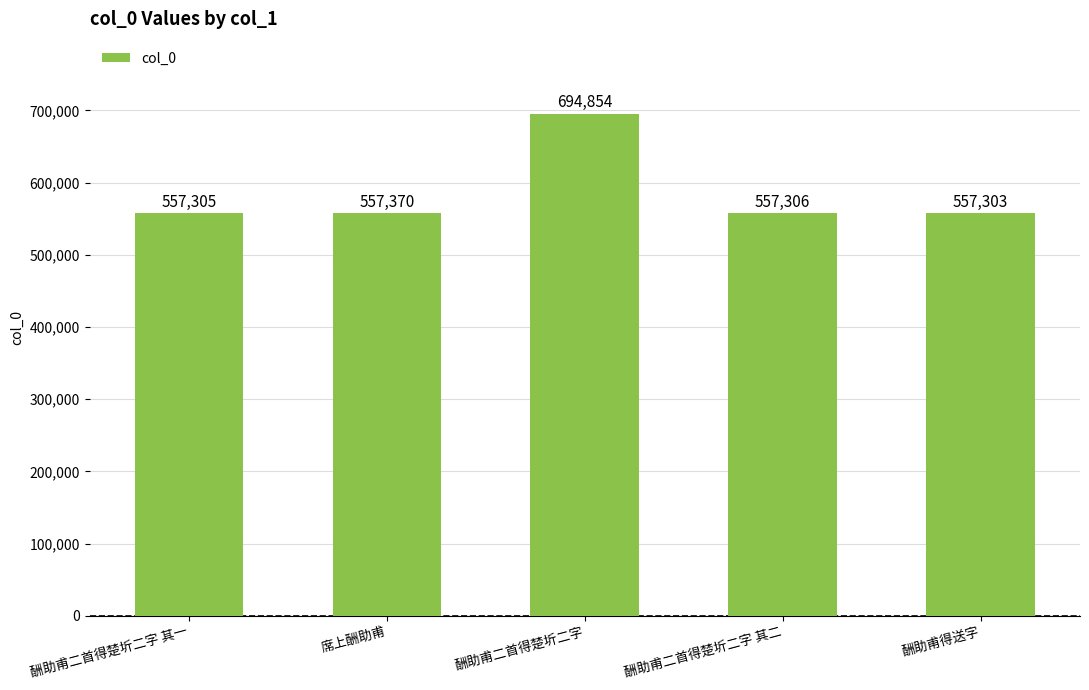

Where is the data nearest to the value 626078?

席上酬助甫